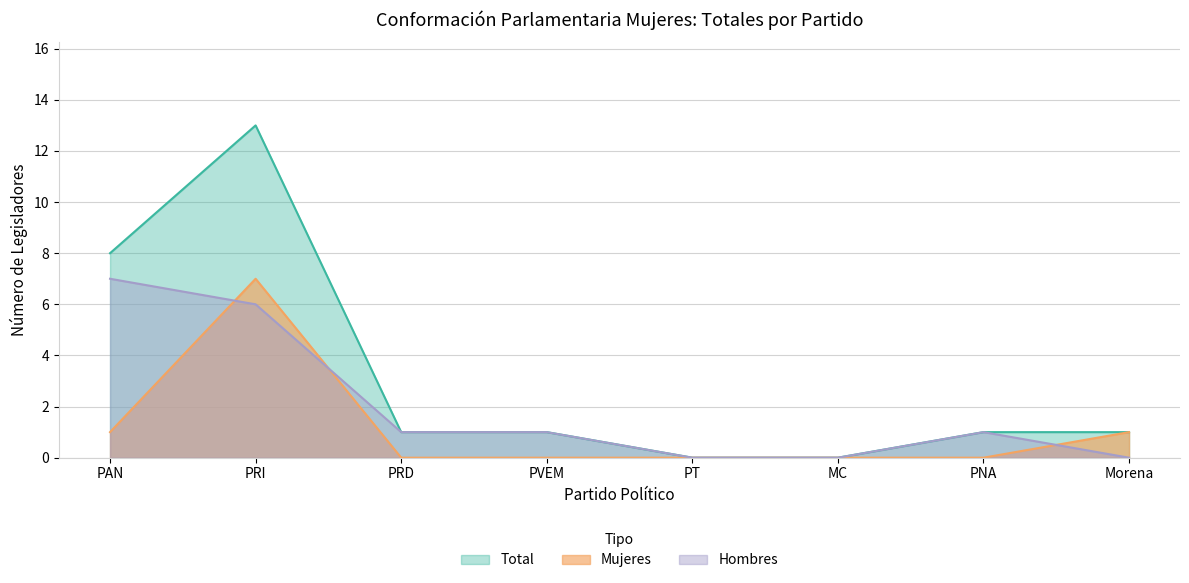

How many data points does each series have?

8